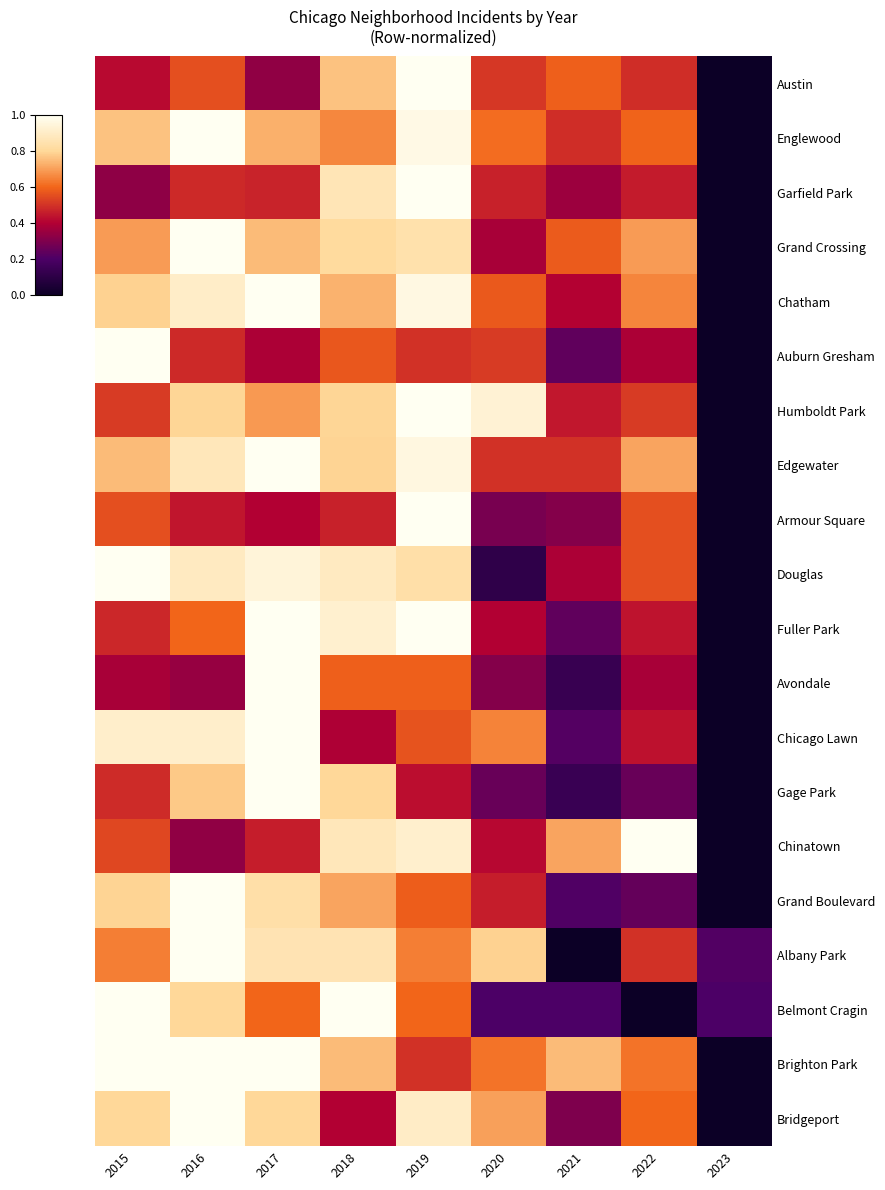

At how many categories does at least one series exceed 0?

9